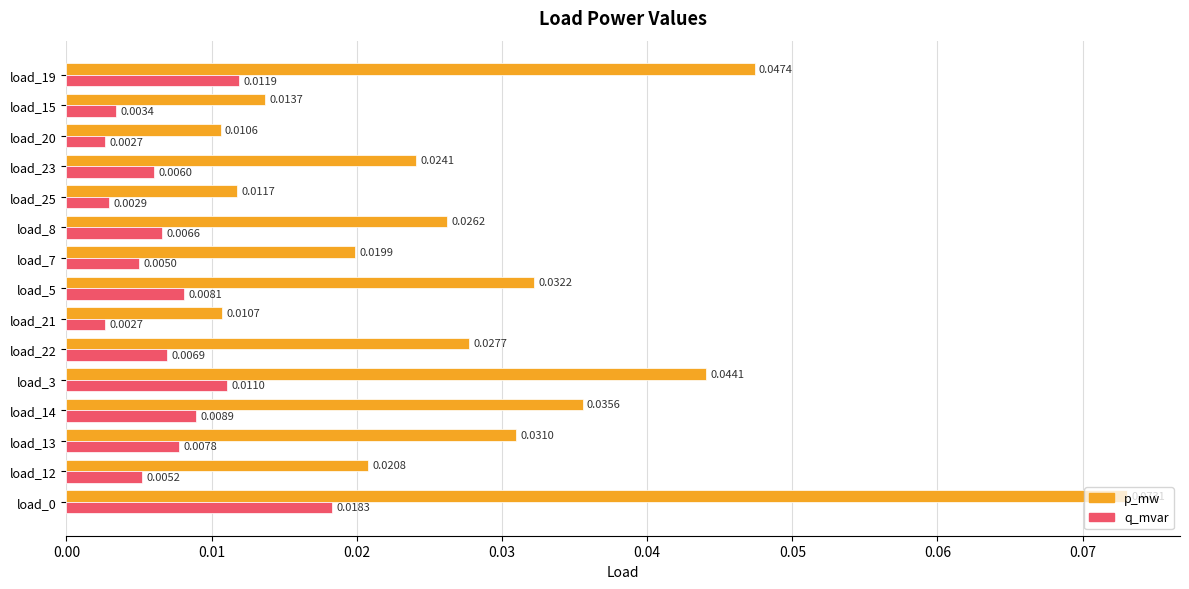

Between load_3 and load_20, which series saw the biggest shift?

p_mw